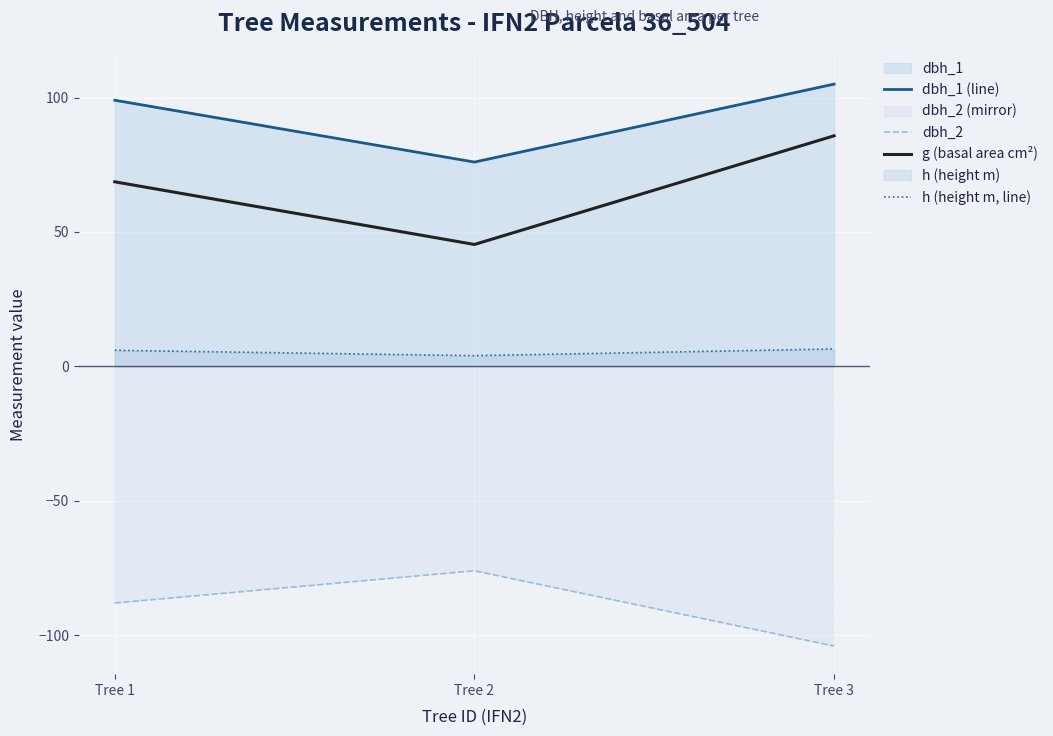

What is the total value across all series at Tree 3?

93.3